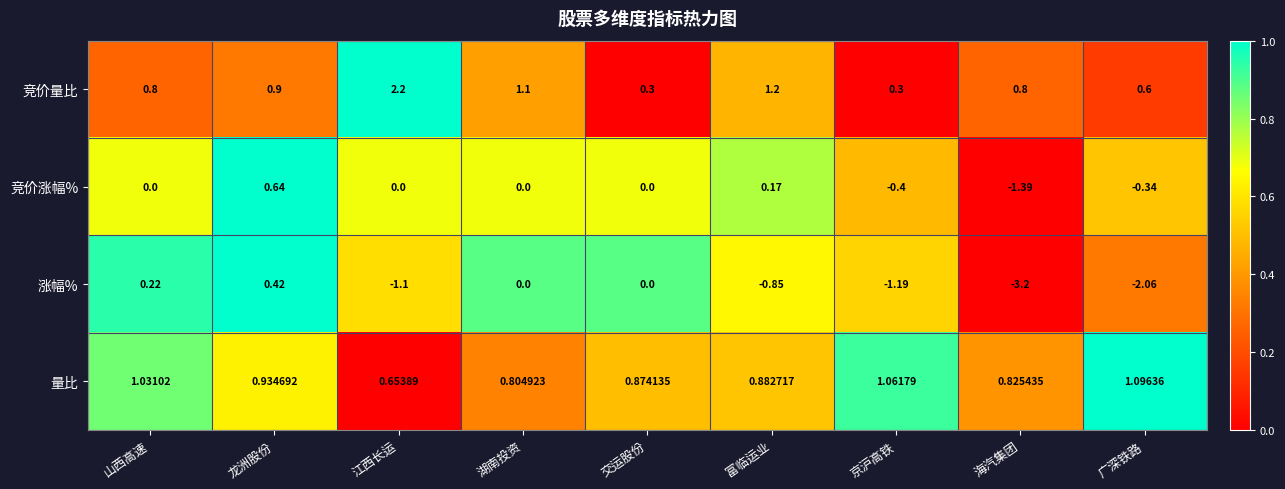

Where does the 涨幅% series first go above 0?

山西高速